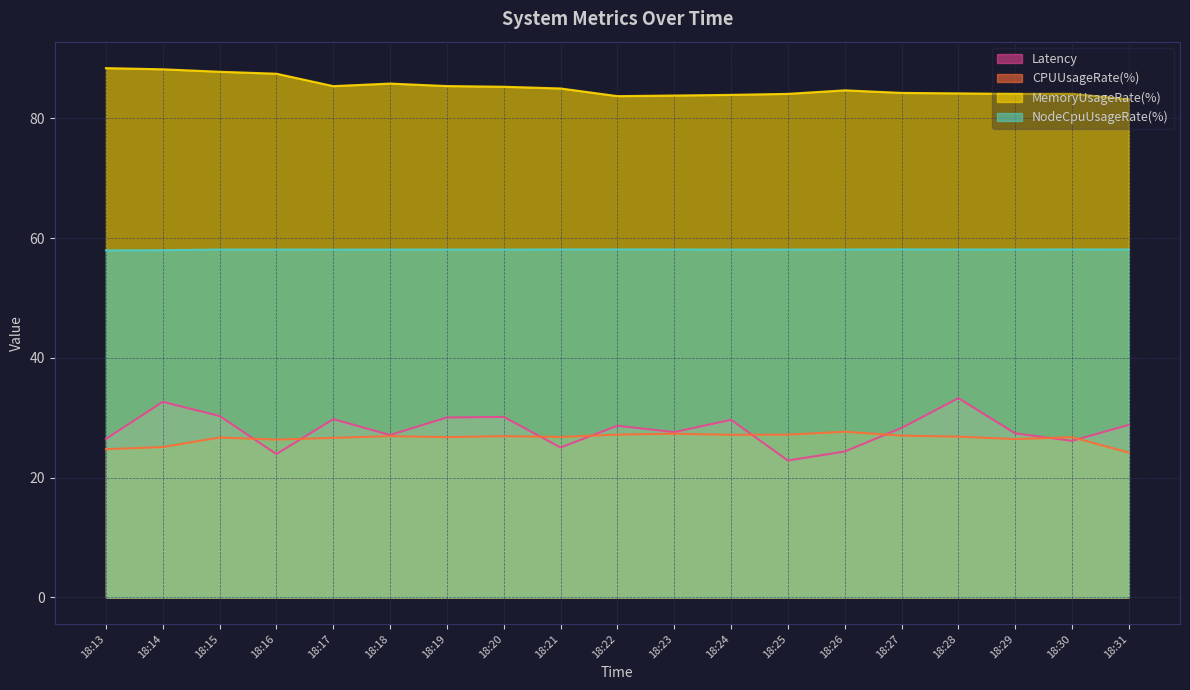

At which label is CPUUsageRate(%) closest to 25?

18:14